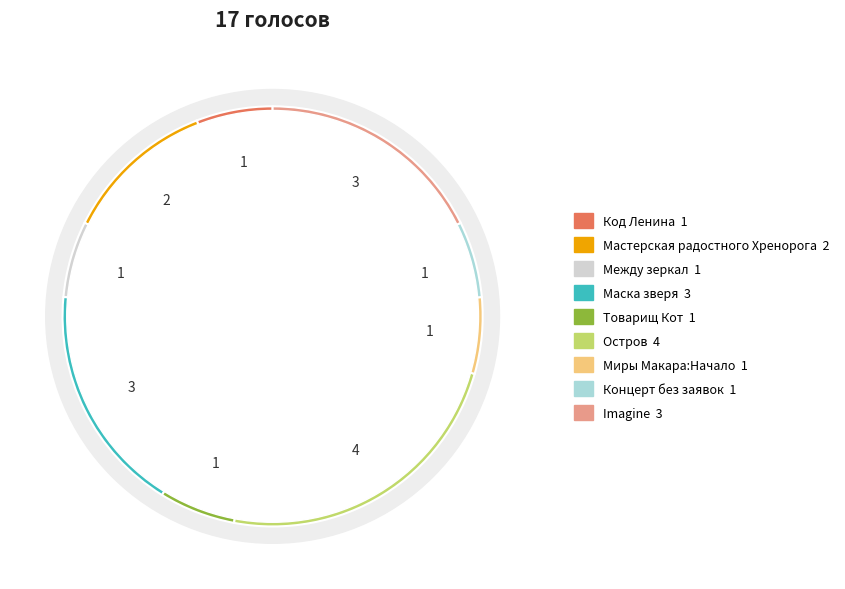

The Товарищ Кот slice represents 20% of the pie. True or false?

False